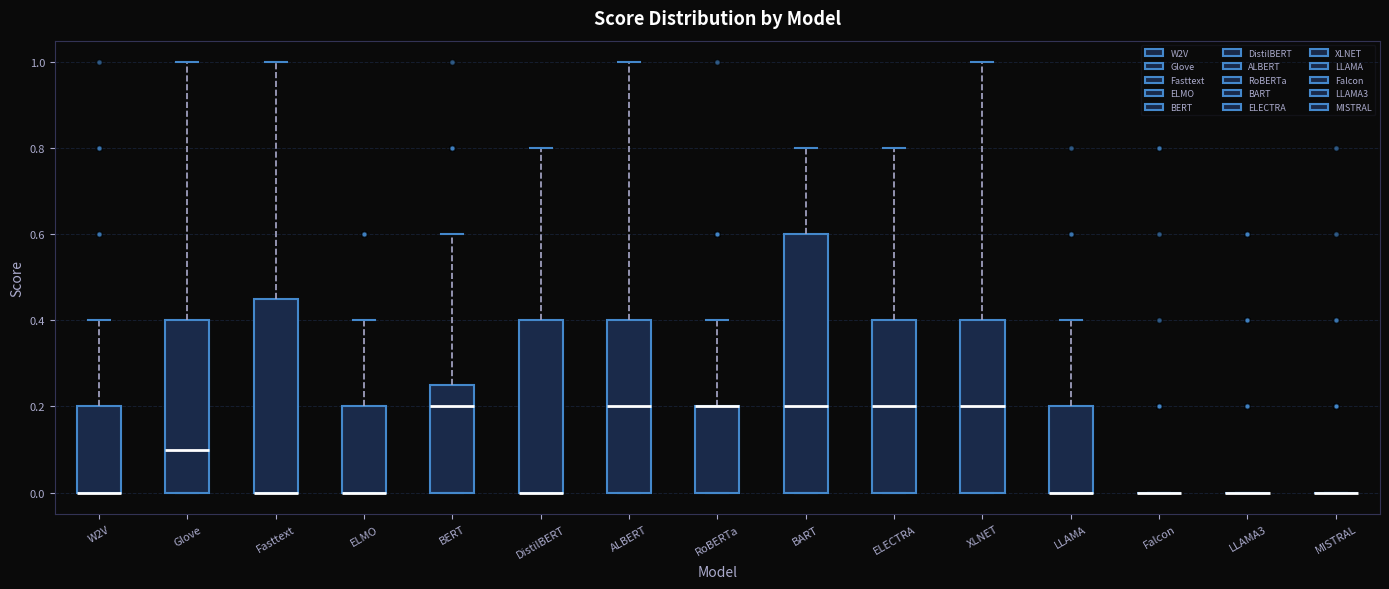

Reading left to right, transcribe this box plot: for each box, give where its median line is, the range the box spans, and where its two whiskers end, as read against the y-axis. The values are not printed on the chart, so give them approximately, as read against the axis.

W2V: median 0.00 (drawn on the box's lower edge), box 0.00 to 0.20, whiskers 0.00 to 0.40
Glove: median 0.10, box 0.00 to 0.40, whiskers 0.00 to 1.00
Fasttext: median 0.00 (drawn on the box's lower edge), box 0.00 to 0.46, whiskers 0.00 to 1.00
ELMO: median 0.00 (drawn on the box's lower edge), box 0.00 to 0.20, whiskers 0.00 to 0.40
BERT: median 0.20, box 0.00 to 0.26, whiskers 0.00 to 0.60
DistilBERT: median 0.00 (drawn on the box's lower edge), box 0.00 to 0.40, whiskers 0.00 to 0.80
ALBERT: median 0.20, box 0.00 to 0.40, whiskers 0.00 to 1.00
RoBERTa: median 0.20 (drawn on the box's upper edge), box 0.00 to 0.20, whiskers 0.00 to 0.40
BART: median 0.20, box 0.00 to 0.60, whiskers 0.00 to 0.80
ELECTRA: median 0.20, box 0.00 to 0.40, whiskers 0.00 to 0.80
XLNET: median 0.20, box 0.00 to 0.40, whiskers 0.00 to 1.00
LLAMA: median 0.00 (drawn on the box's lower edge), box 0.00 to 0.20, whiskers 0.00 to 0.40
Falcon: box collapsed to a line at 0.00, whiskers 0.00 to 0.00
LLAMA3: box collapsed to a line at 0.00, whiskers 0.00 to 0.00
MISTRAL: box collapsed to a line at 0.00, whiskers 0.00 to 0.00